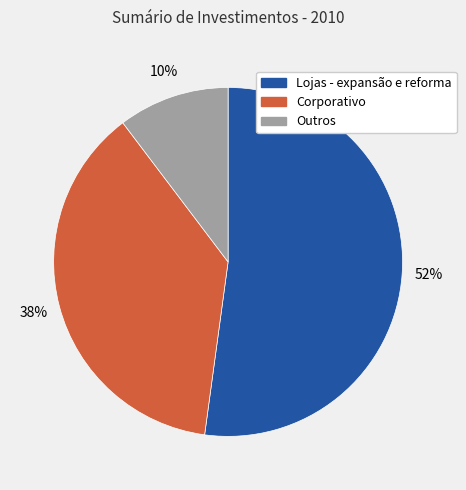

Which slice is the smallest?

Outros